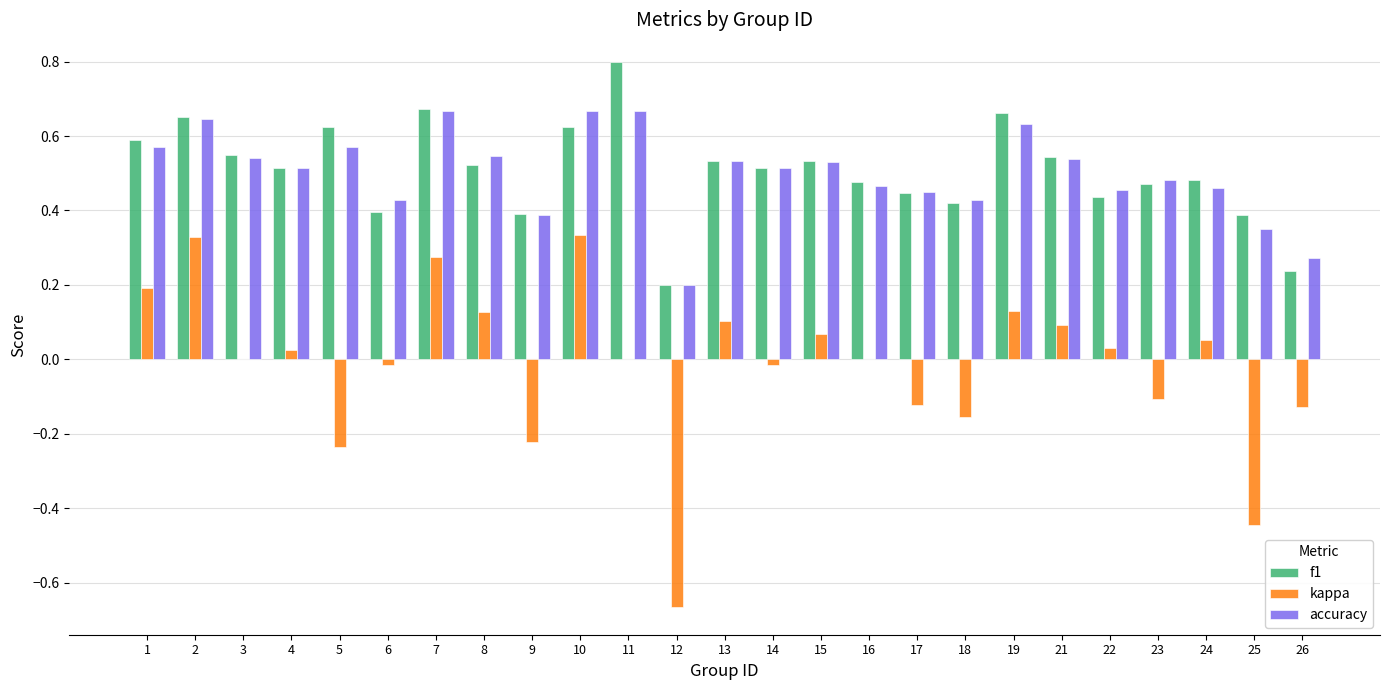

The accuracy series shows 1.0 at 19. True or false?

False